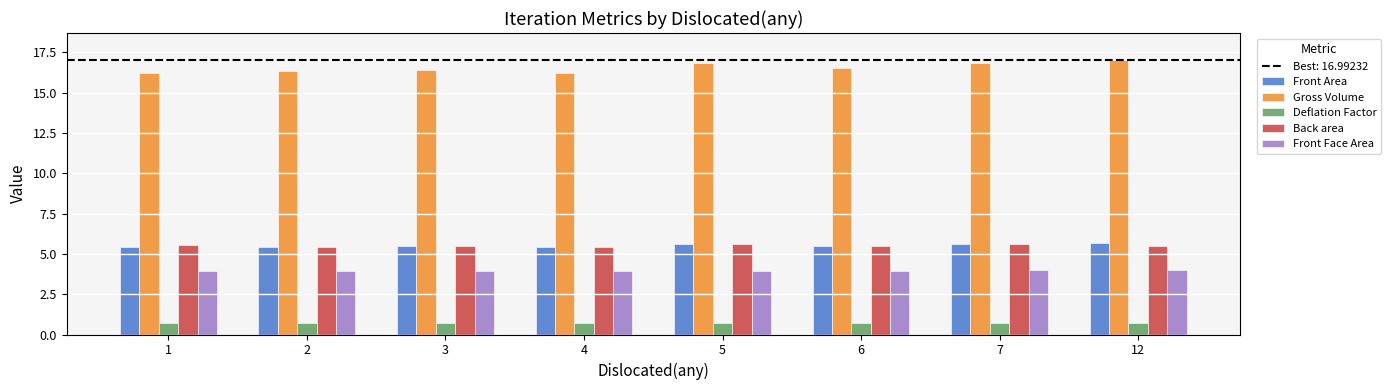

What is the sum of the Gross Volume values at 1 and 4?

32.4